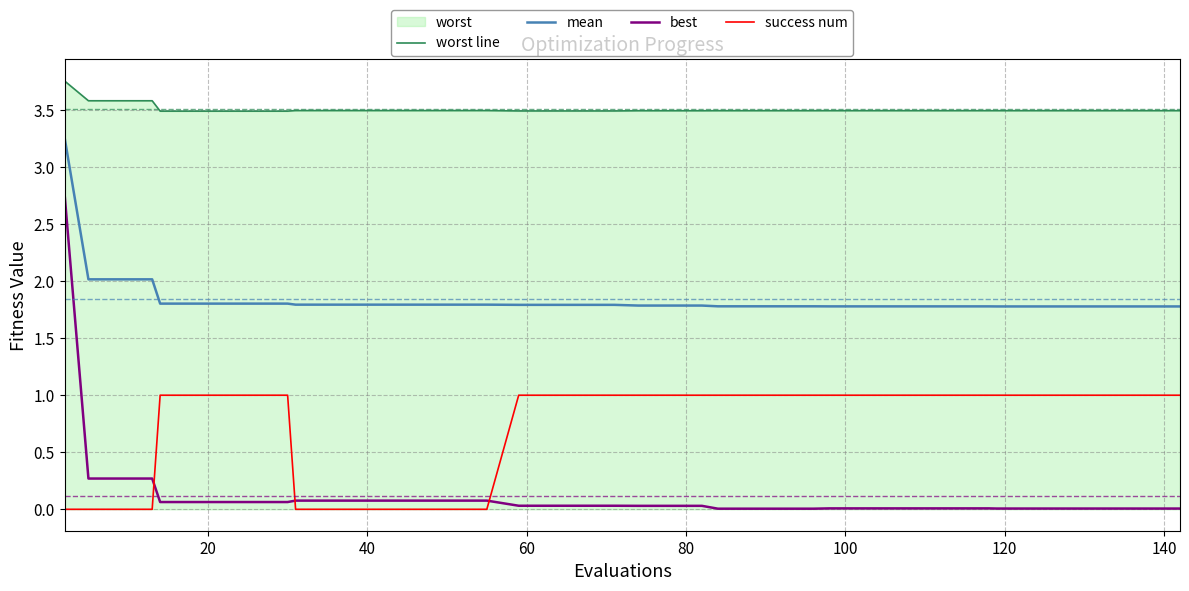

At how many categories does at least one series exceed 2?

40